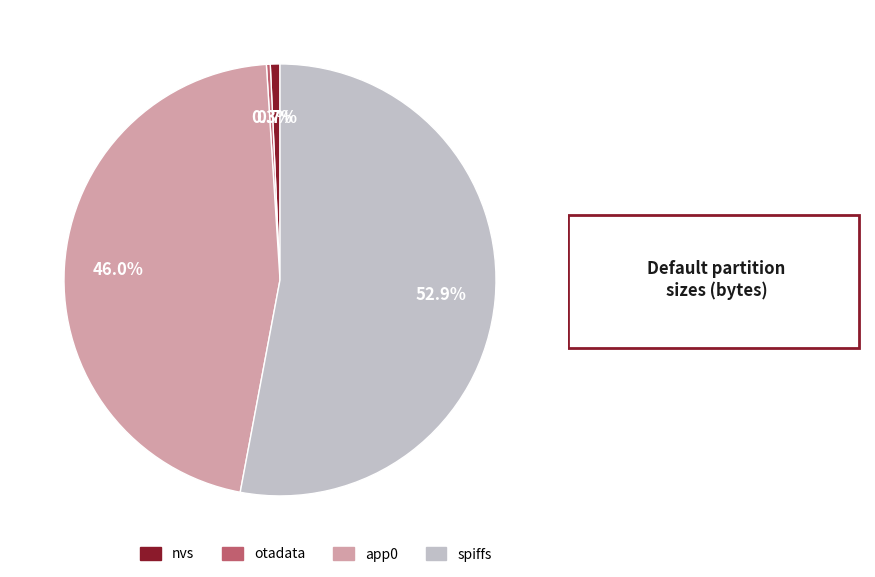

Between spiffs and nvs, which is larger?

spiffs